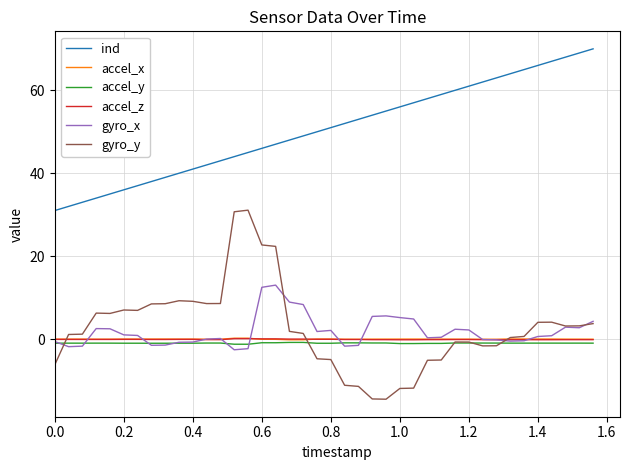

Which series has the largest total across all categories?

ind